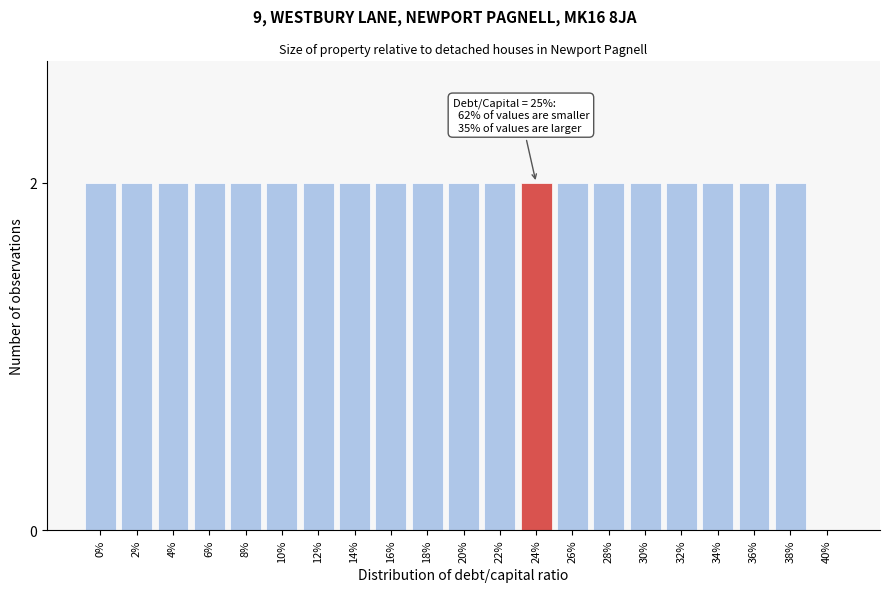

Reading left to right, list all the values displayed in this chart.

0%=2	2%=2	4%=2	6%=2	8%=2	10%=2	12%=2	14%=2	16%=2	18%=2	20%=2	22%=2	24%=2	26%=2	28%=2	30%=2	32%=2	34%=2	36%=2	38%=2	40%=0